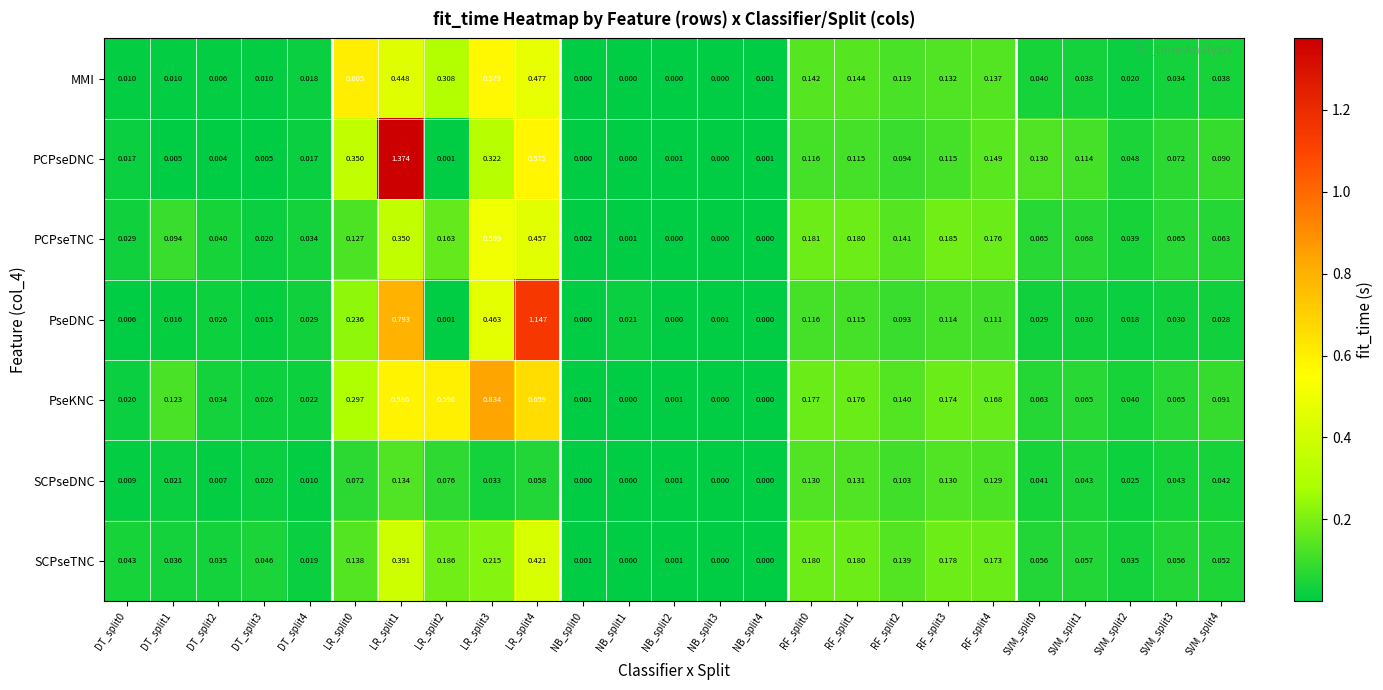

Which series changed the most between LR_split1 and RF_split4?

PCPseDNC